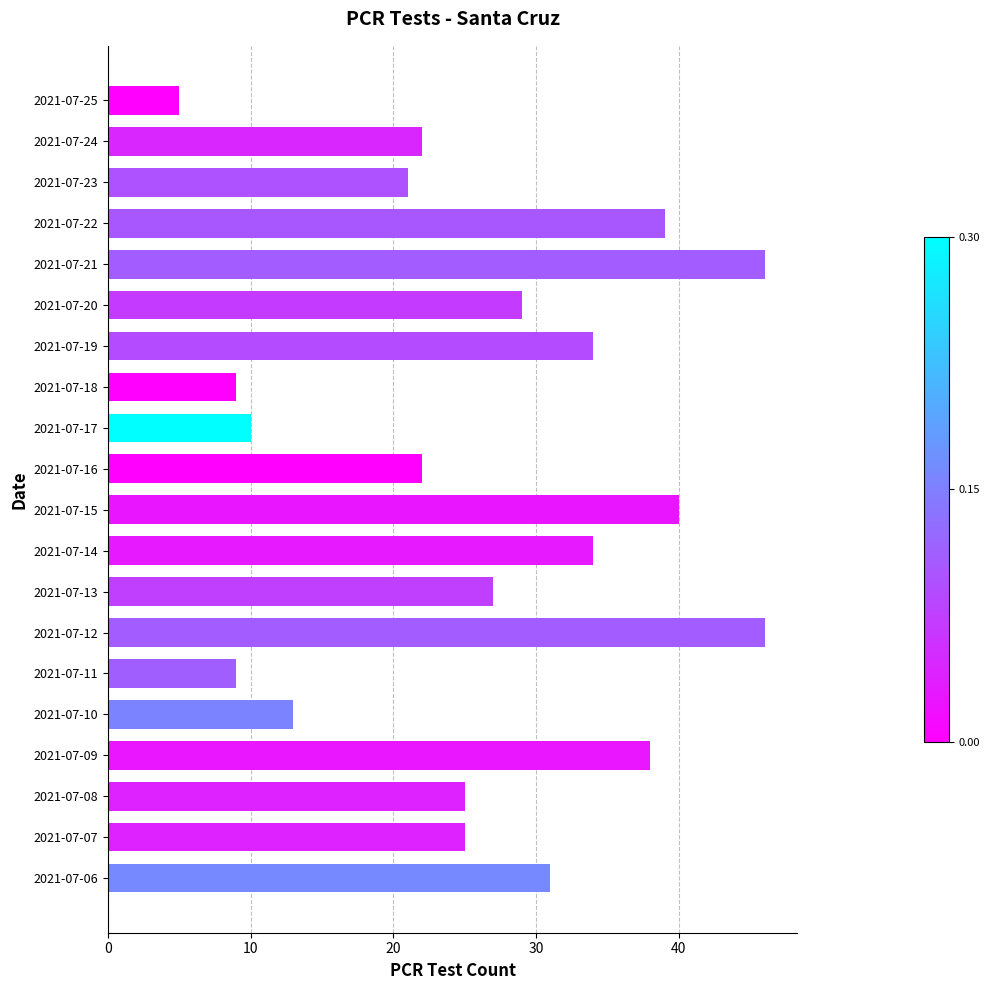

What is the change in value from 2021-07-19 to 2021-07-18?

-25